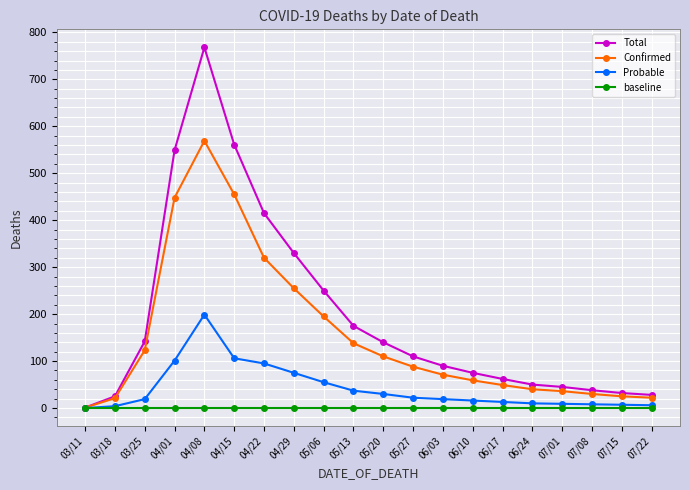

At which category is the sum across all series the highest?

04/08